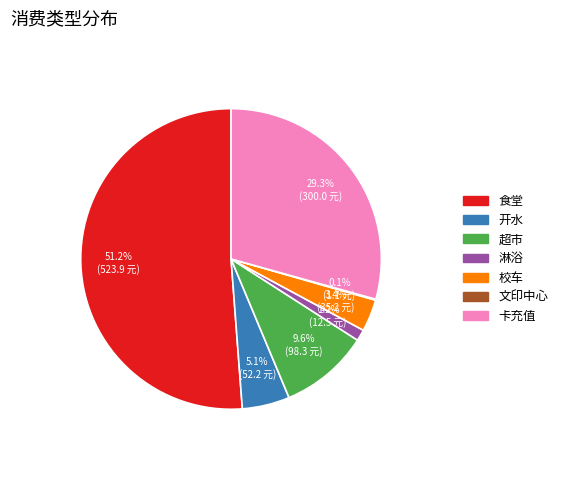

True or false: 超市 accounts for 10% of the total.

True